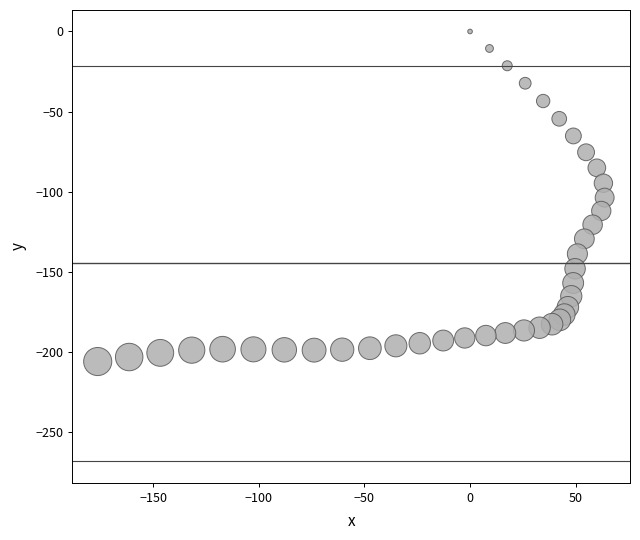

What is the range of X values (max minus min)?

239.9